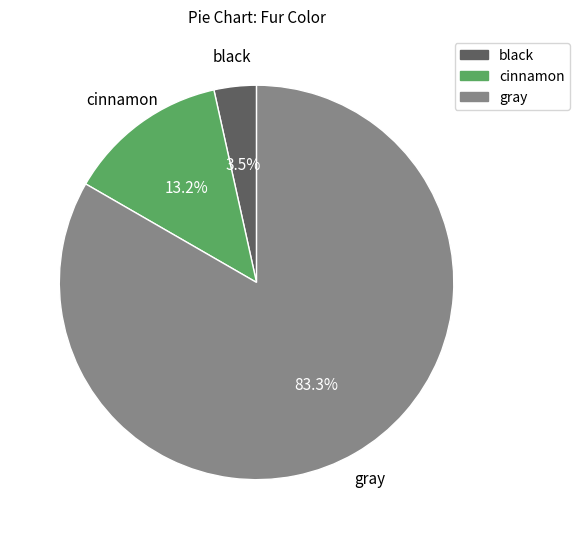

Which has a higher value, cinnamon or gray?

gray